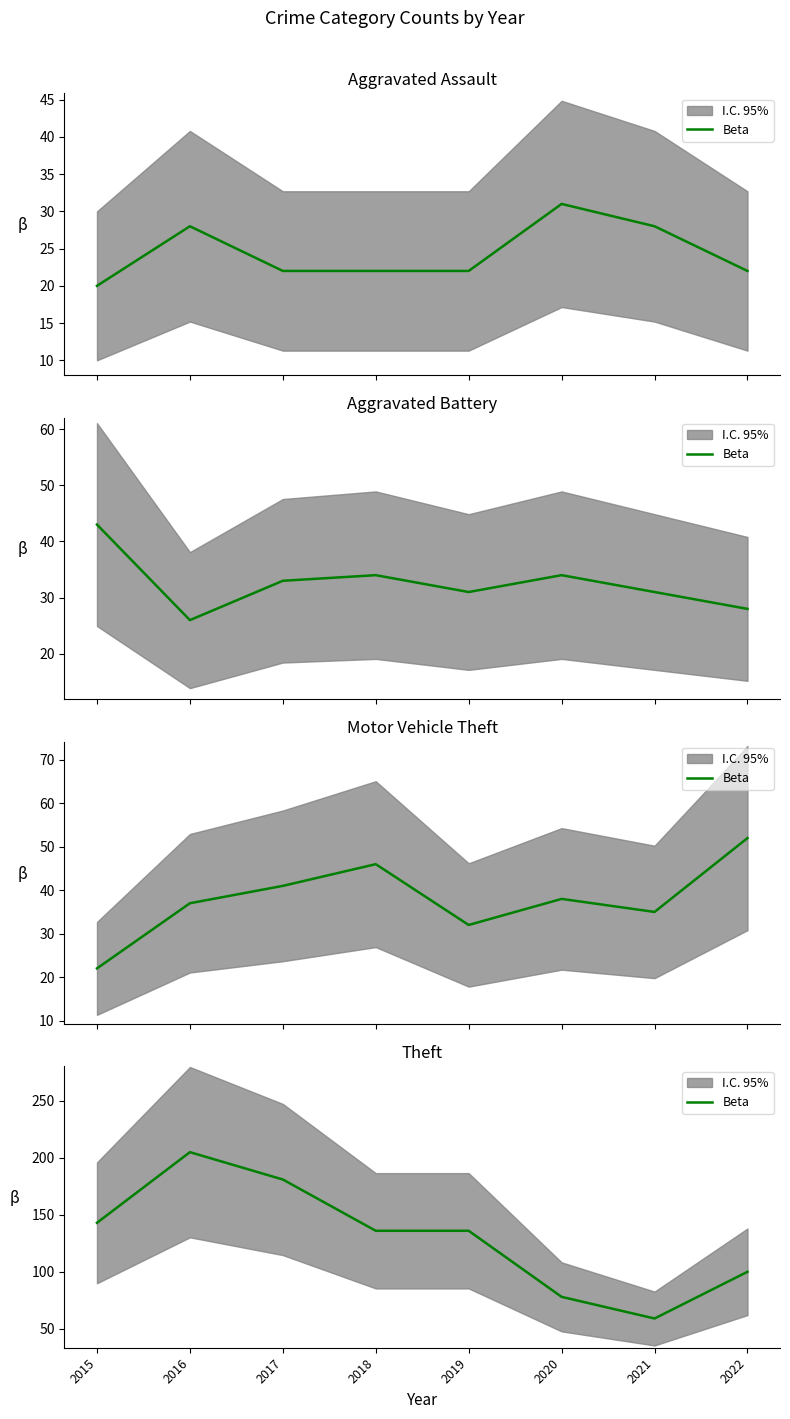

Rank the categories by value from highest to lowest.

2016, 2017, 2015, 2018, 2019, 2022, 2020, 2021